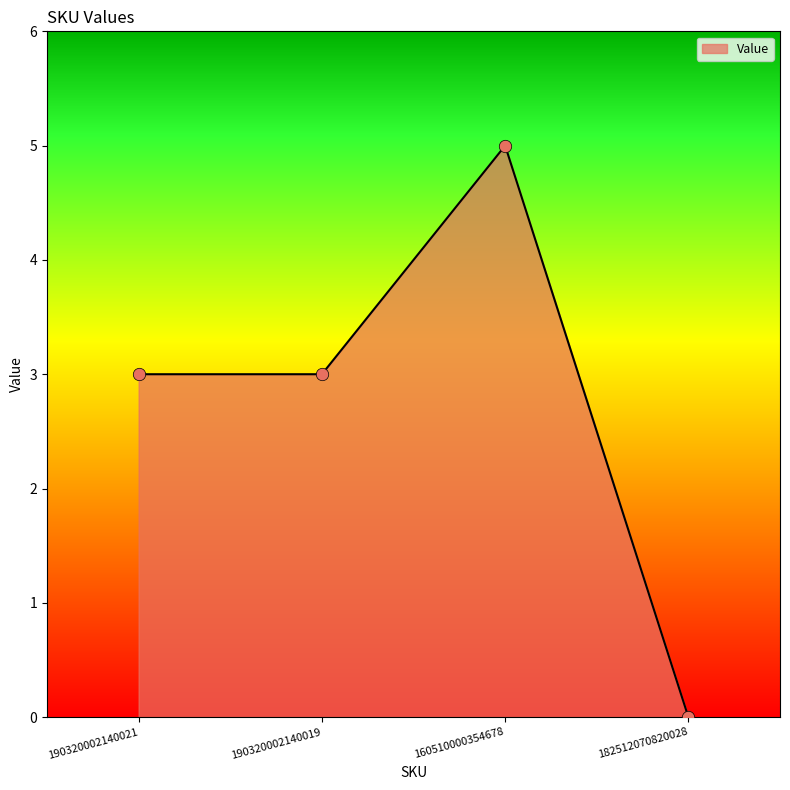

Which has a higher value, 190320002140019 or 160510000354678?

160510000354678